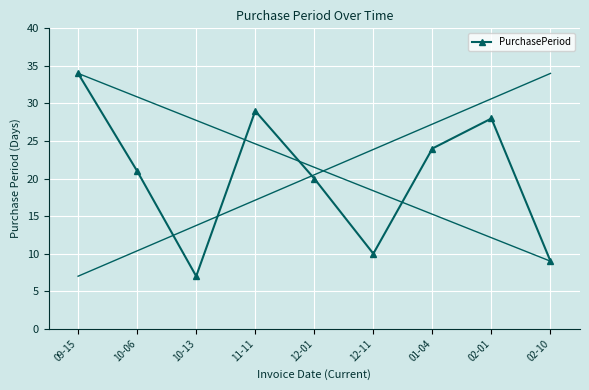

What is the change in value from 09-15 to 01-04?

-10